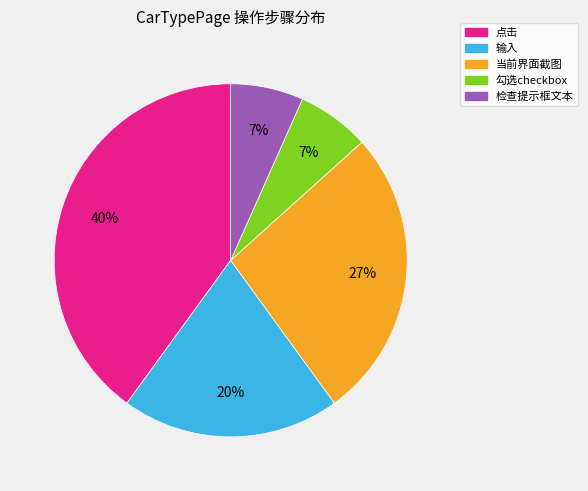

Do 点击 and 勾选checkbox together represent more than half of the pie?

No